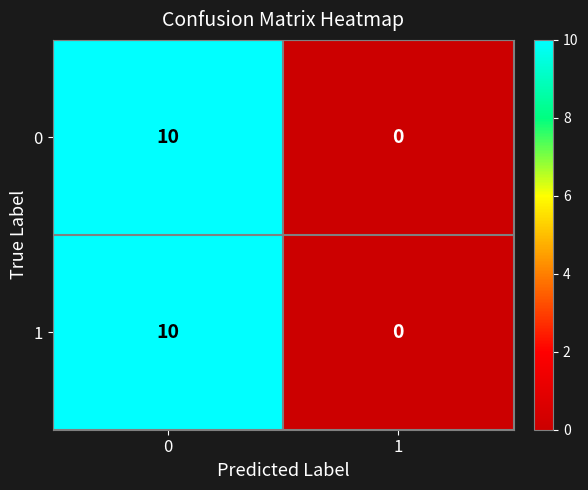

At which category does the chart reach its minimum across all series?

1